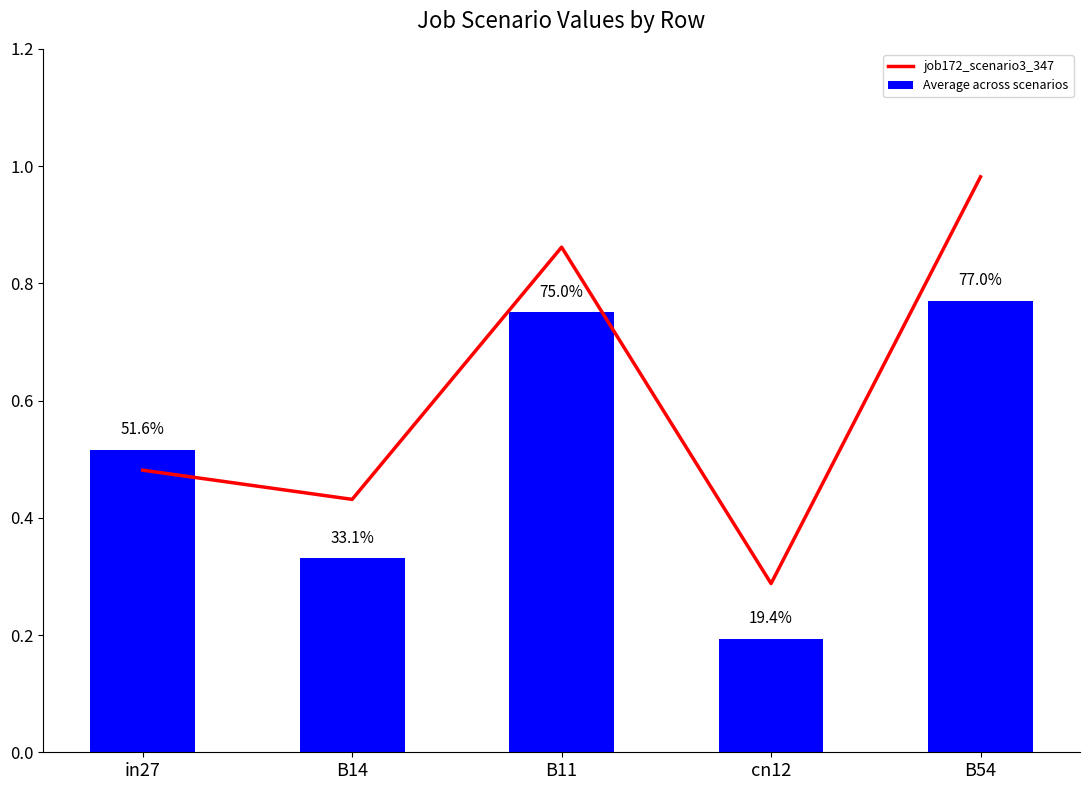

At how many categories does at least one series exceed 0?

5